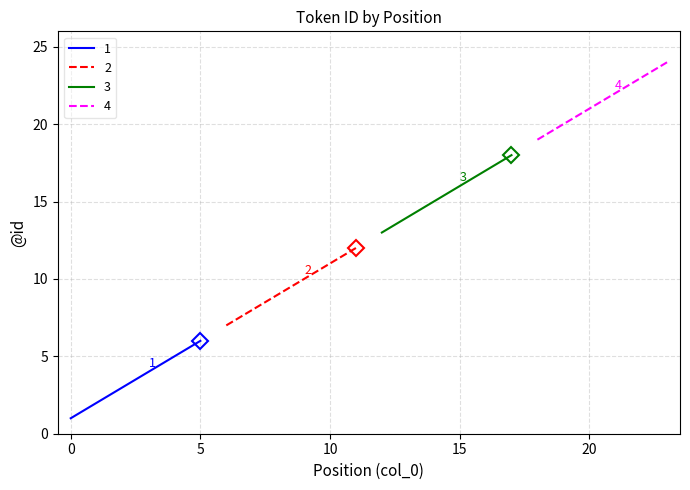

What is the value of the 9th point from the left?

9